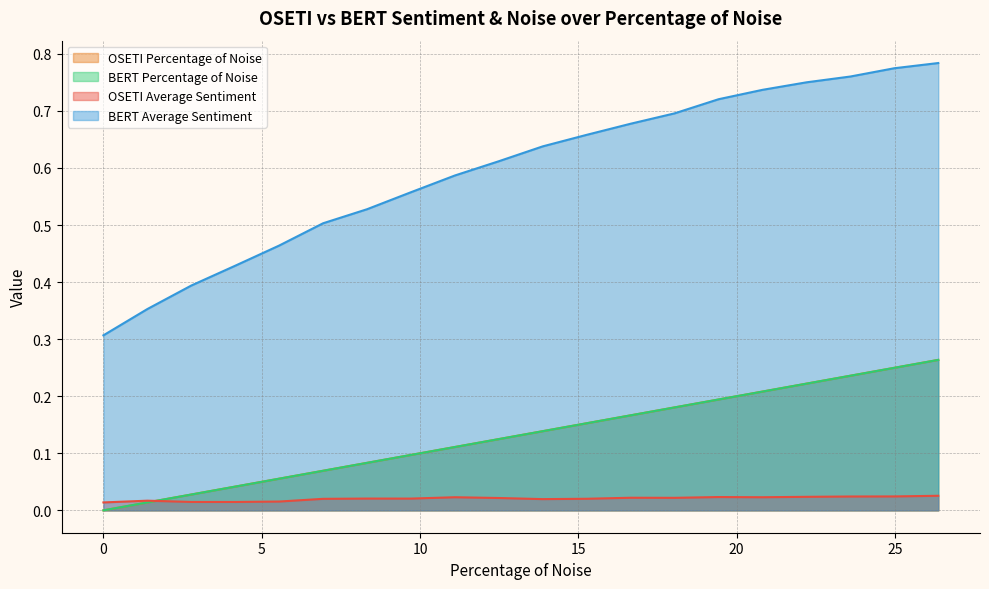

Does the chart have visible grid lines?

Yes